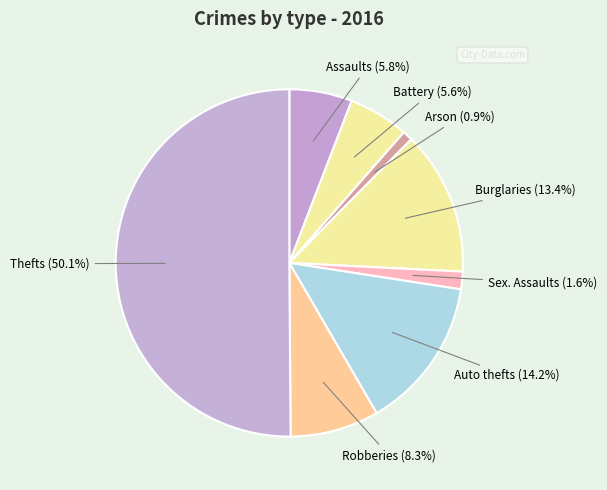

How many slices are in this pie chart?

8